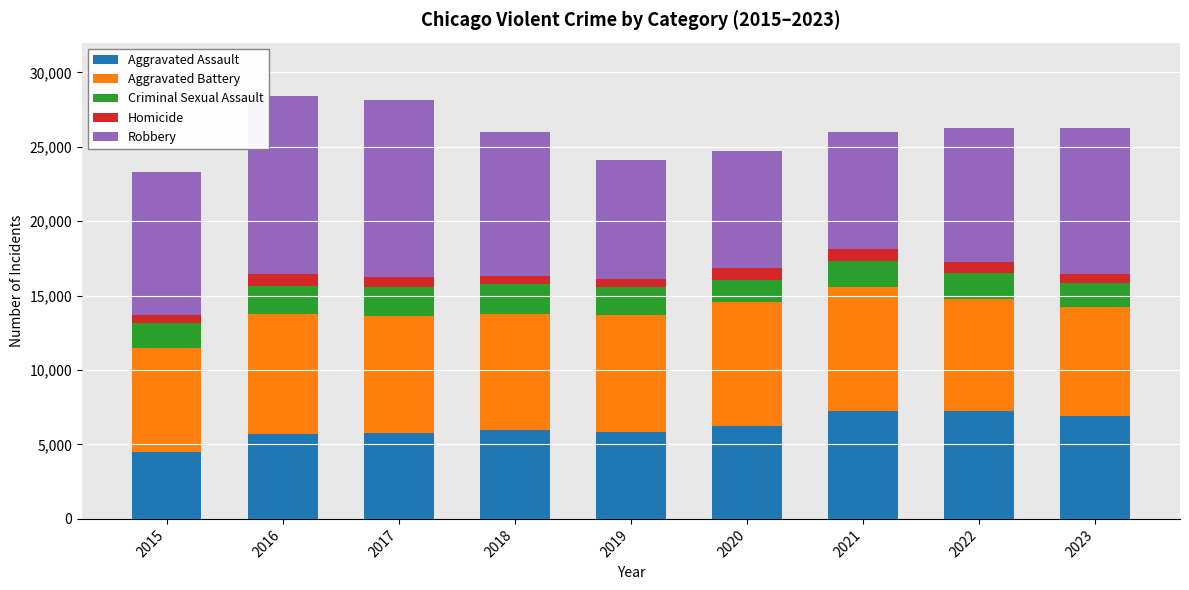

The value of Aggravated Assault at 2021 is 7242. True or false?

True